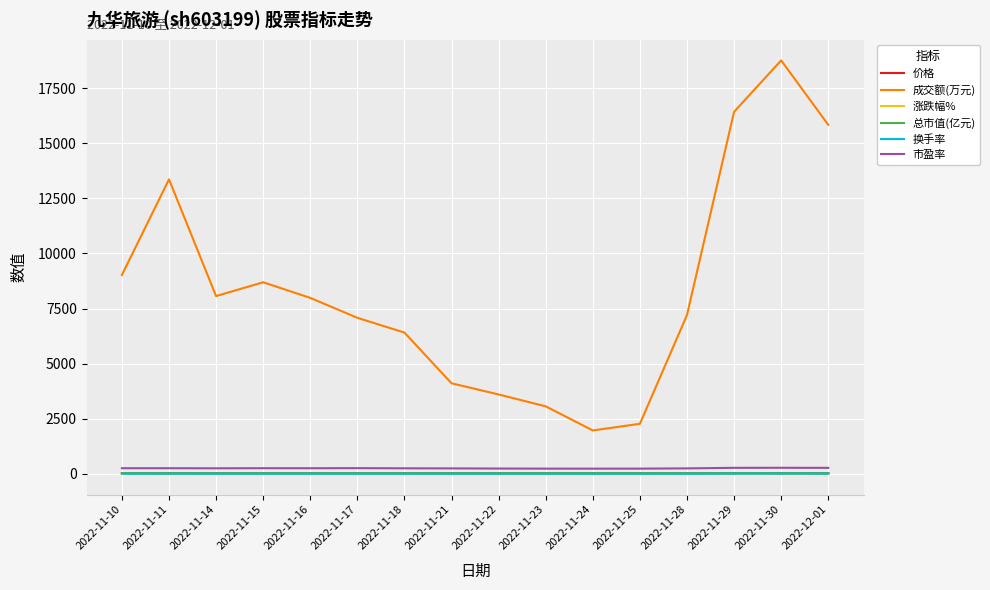

Which series has the largest total across all categories?

成交额(万元)